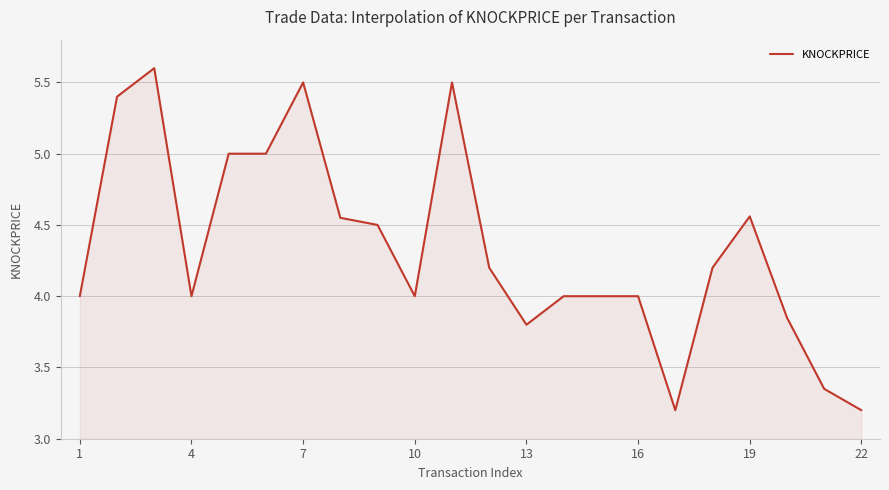

What is the minimum value shown in the chart?

3.2